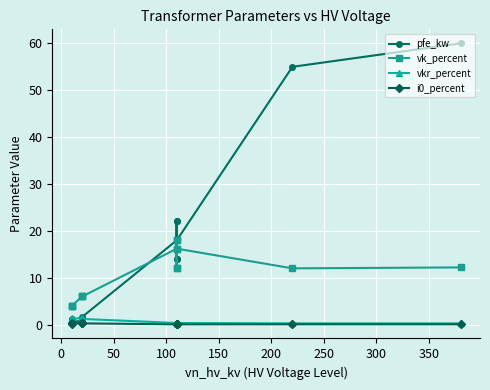

True or false: pfe_kw and i0_percent cross at least once.

False